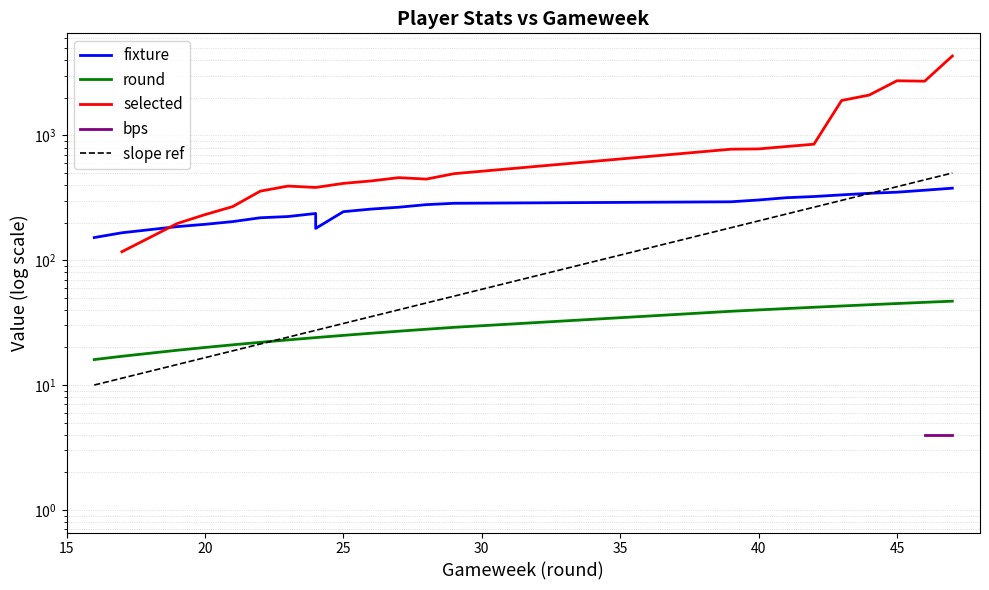

What is the difference between the second highest and second lowest values in the fixture series?

198